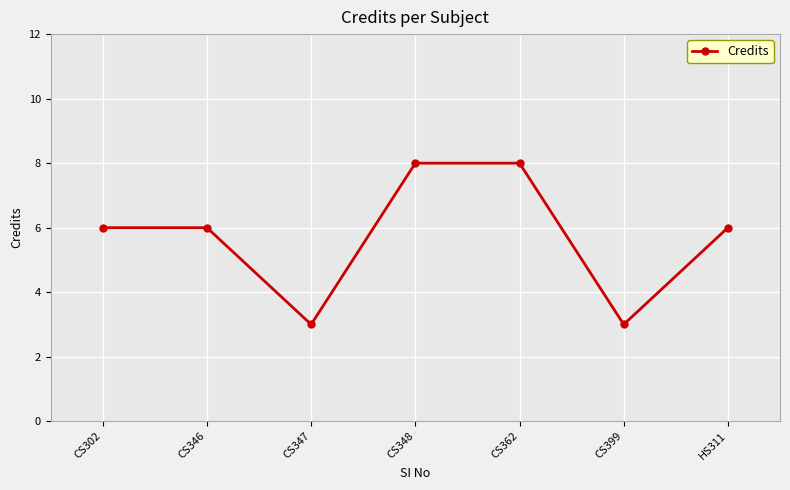

The chart shows a value of 10 at HS311. True or false?

False